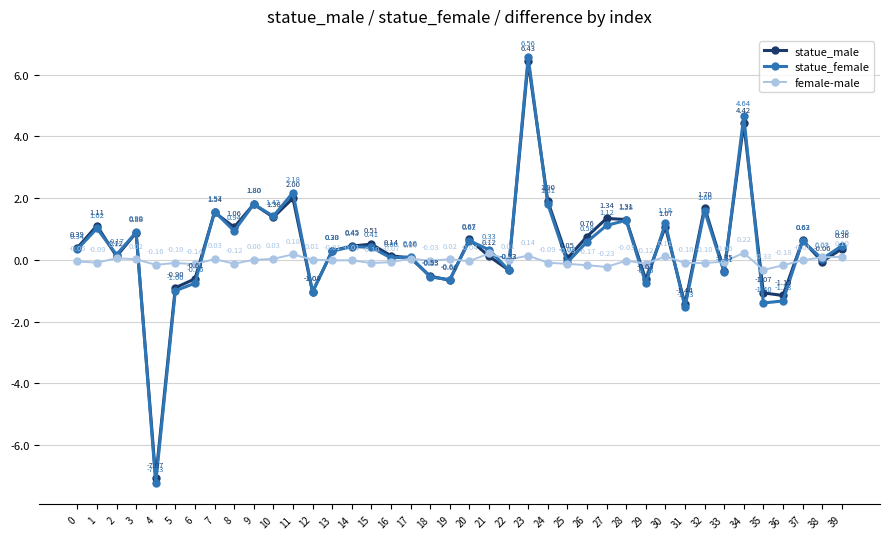

At which category is the sum across all series the highest?

23